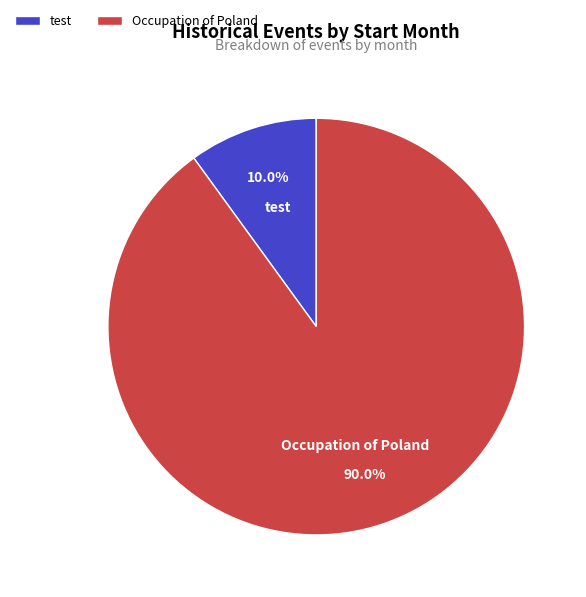

Combined, do test and Occupation of Poland account for over 50%?

Yes